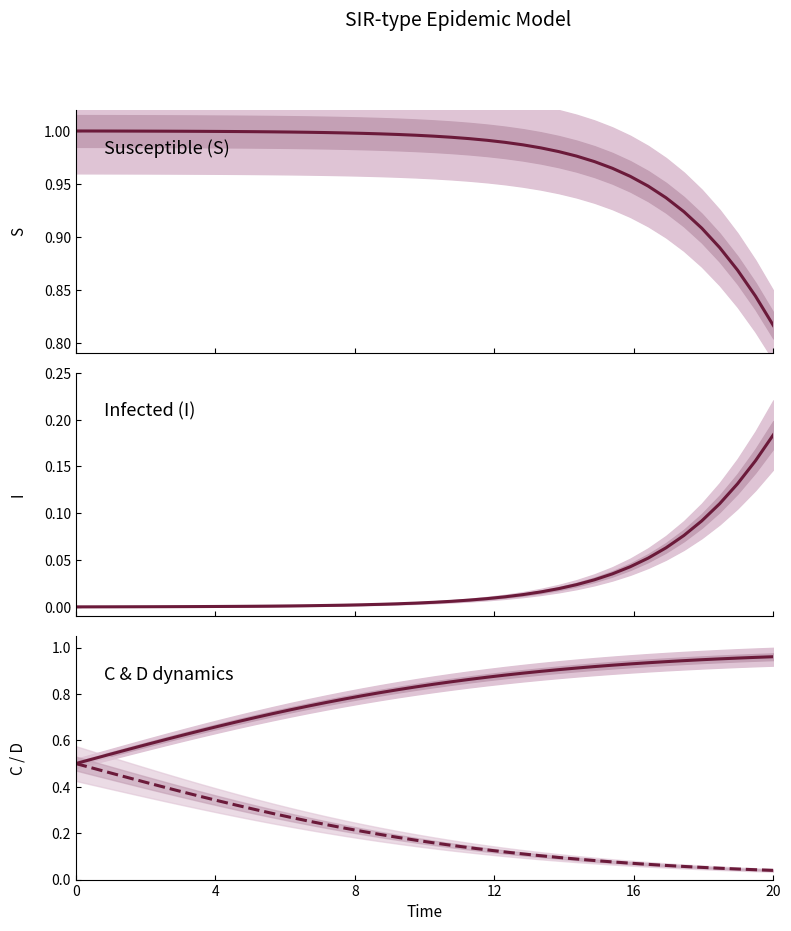

Reading left to right, what are all the values shown in this chart?

S: 1.0	1.0	1.0	1.0	1.0	1.0	1.0	1.0	1.0	1.0	1.0	1.0	1.0	1.0	1.0	1.0	1.0	1.0	1.0	1.0	1.0	1.0	1.0	1.0	1.0	1.0	1.0	1.0	1.0	1.0	1.0	1.0	0.9	0.9	0.9	0.9	0.9	0.9	0.8	0.8
I: 0.0	0.0	0.0	0.0	0.0	0.0	0.0	0.0	0.0	0.0	0.0	0.0	0.0	0.0	0.0	0.0	0.0	0.0	0.0	0.0	0.0	0.0	0.0	0.0	0.0	0.0	0.0	0.0	0.0	0.0	0.0	0.0	0.1	0.1	0.1	0.1	0.1	0.1	0.2	0.2
D: 0.5	0.5	0.5	0.6	0.6	0.6	0.6	0.6	0.7	0.7	0.7	0.7	0.7	0.7	0.8	0.8	0.8	0.8	0.8	0.8	0.8	0.9	0.9	0.9	0.9	0.9	0.9	0.9	0.9	0.9	0.9	0.9	0.9	0.9	0.9	0.9	1.0	1.0	1.0	1.0
C: 0.5	0.5	0.5	0.4	0.4	0.4	0.4	0.4	0.3	0.3	0.3	0.3	0.3	0.3	0.2	0.2	0.2	0.2	0.2	0.2	0.2	0.1	0.1	0.1	0.1	0.1	0.1	0.1	0.1	0.1	0.1	0.1	0.1	0.1	0.1	0.1	0.0	0.0	0.0	0.0